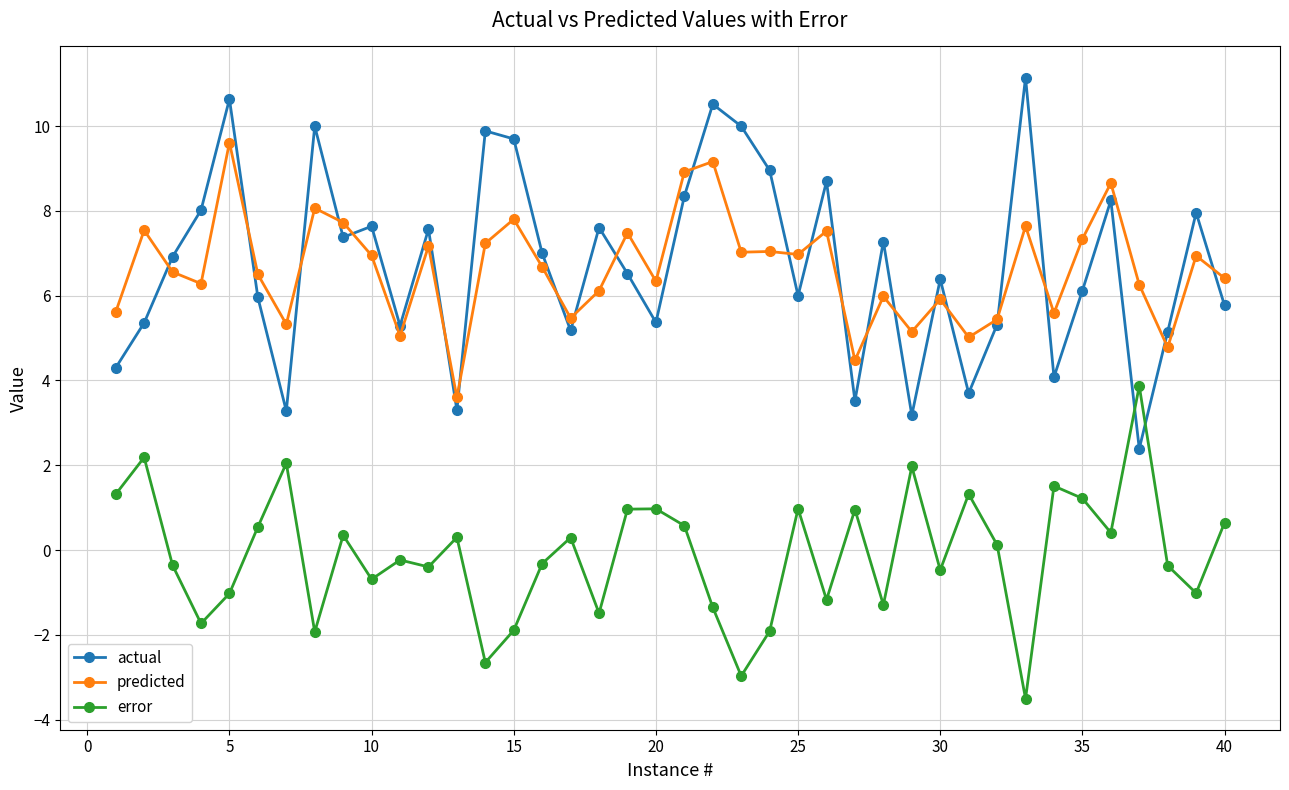

Rank the series by their maximum value, from highest to lowest.

actual, predicted, error